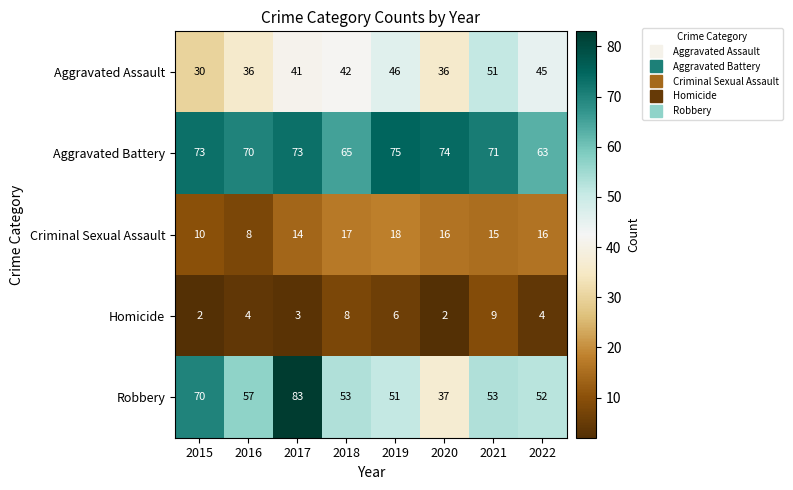

What is the difference between the highest and lowest values at 2022?

59